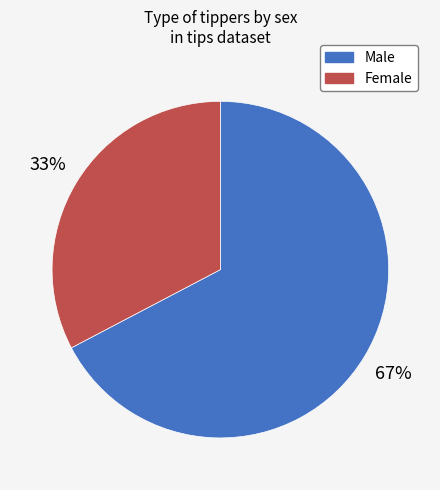

Between Male and Female, which is larger?

Male